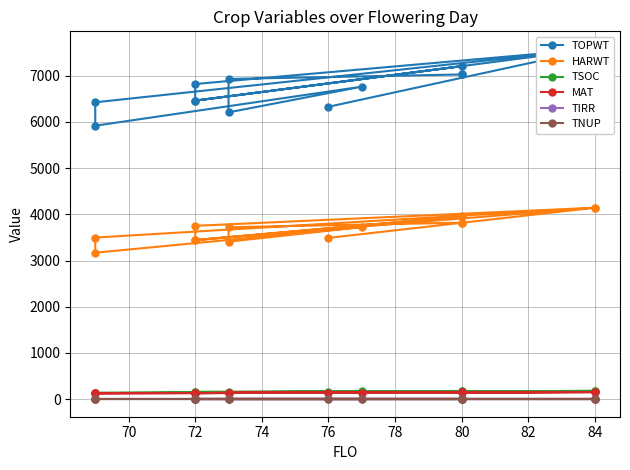

The TIRR series shows 0 at 80. True or false?

True